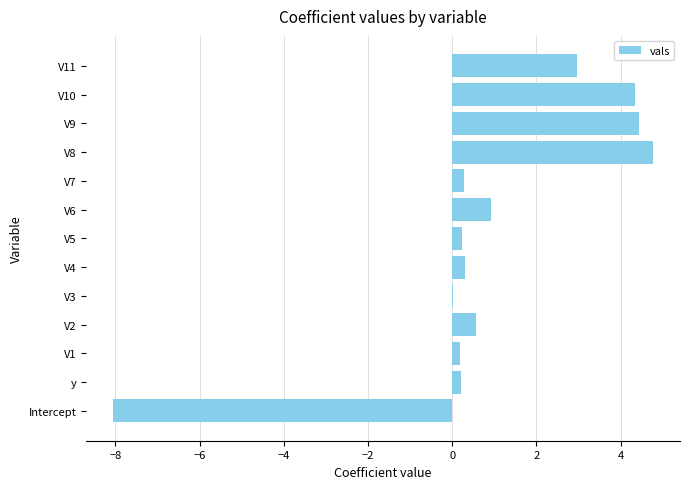

True or false: the data shows 4.3 at V10.

True